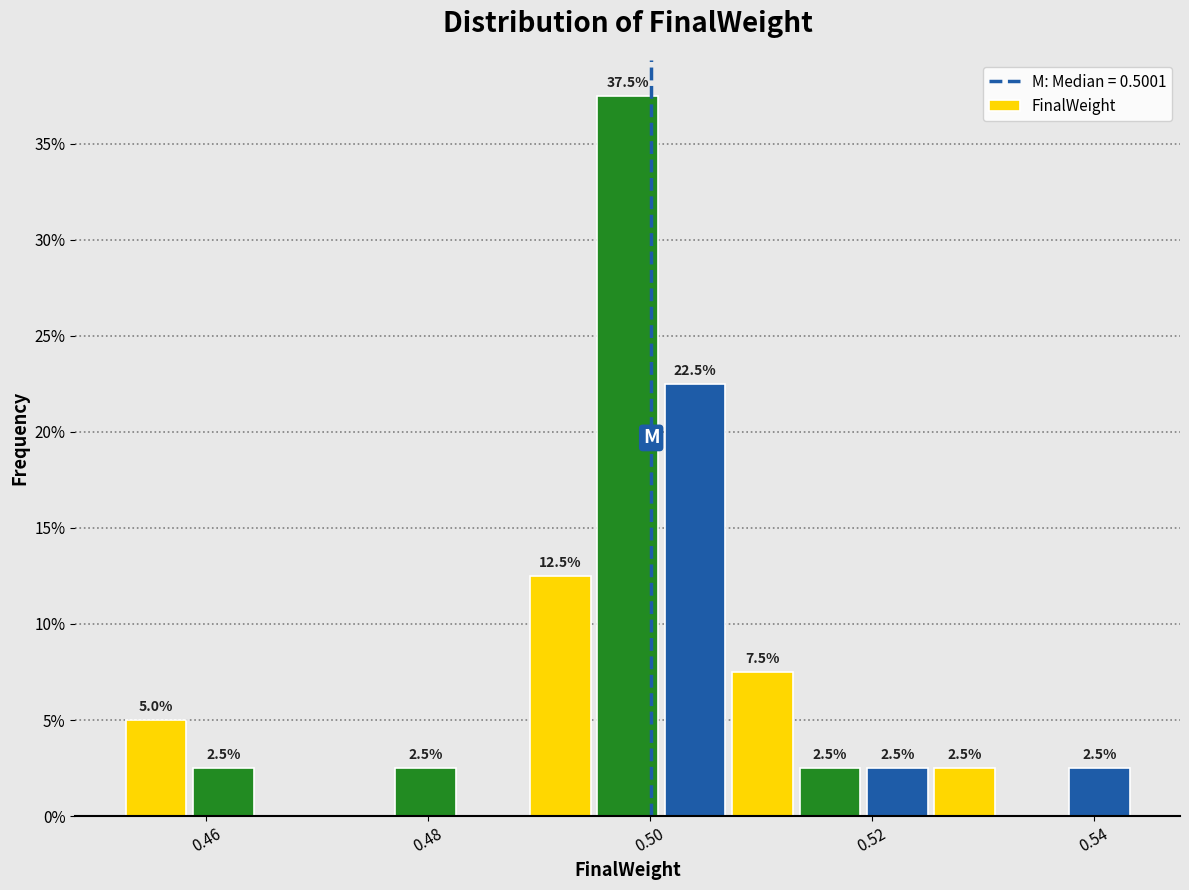

Around what value on the x-axis is the tallest bar? Give the approximate position of its centre, as read against the axis.

0.498